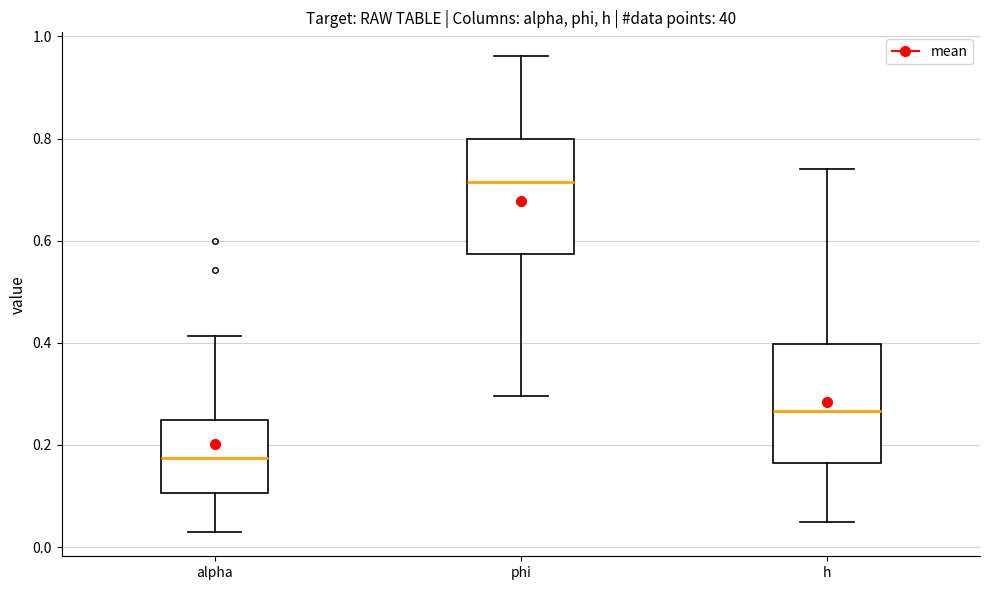

Reading left to right, transcribe this box plot: for each box, give where its median line is, the range the box spans, and where its two whiskers end, as read against the y-axis. The values are not printed on the chart, so give them approximately, as read against the axis.

alpha: median 0.18, box 0.10 to 0.24, whiskers 0.02 to 0.42
phi: median 0.72, box 0.58 to 0.80, whiskers 0.30 to 0.96
h: median 0.26, box 0.16 to 0.40, whiskers 0.04 to 0.74